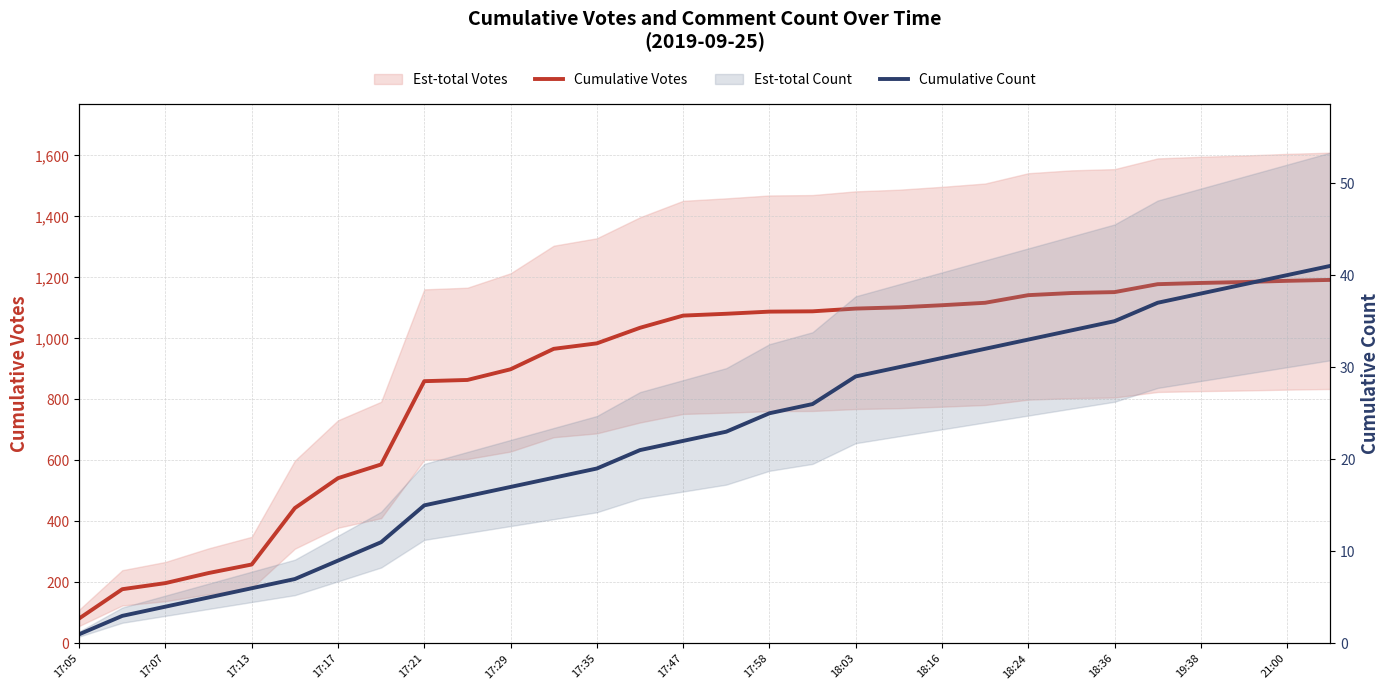

True or false: Cumulative Votes and Cumulative Count cross at least once.

False